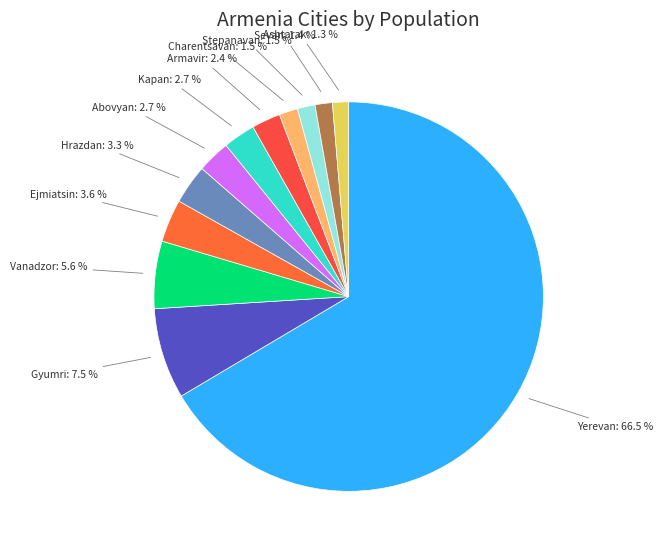

The Sevan slice represents 1% of the pie. True or false?

True